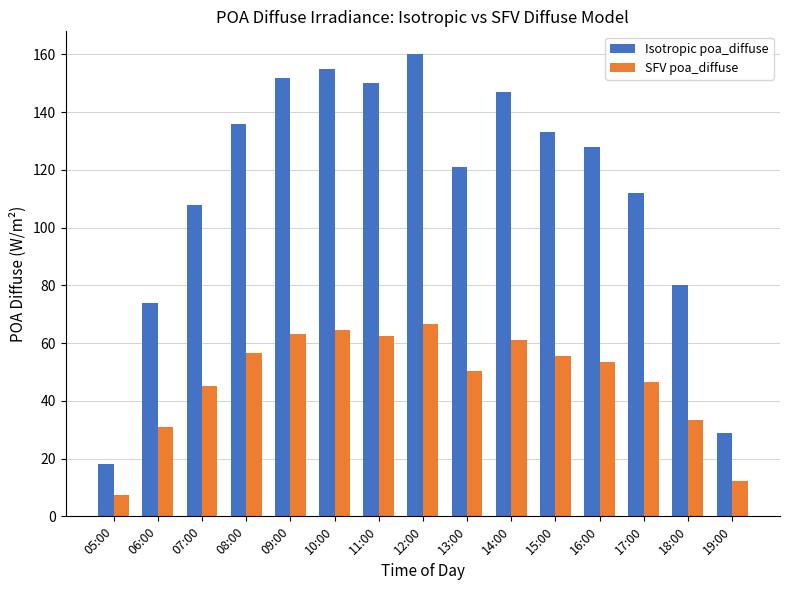

What is the value of the Isotropic poa_diffuse bar at the 7th from the left?

150.0